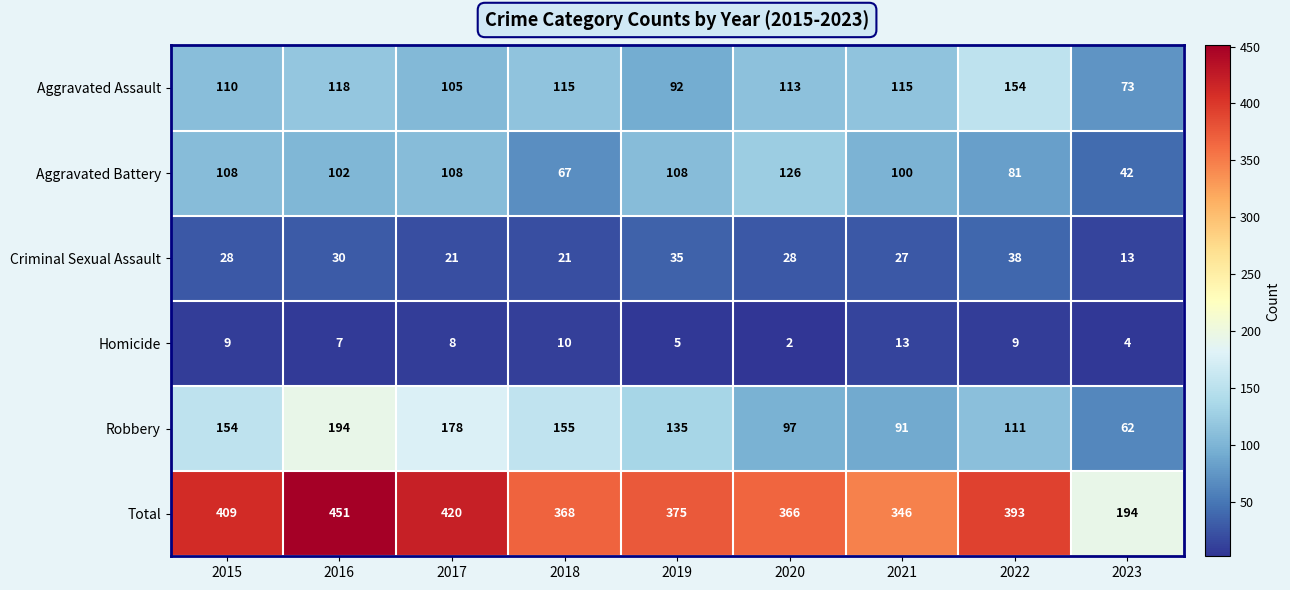

Rank the series at 2019 from highest to lowest value.

Total, Robbery, Aggravated Battery, Aggravated Assault, Criminal Sexual Assault, Homicide